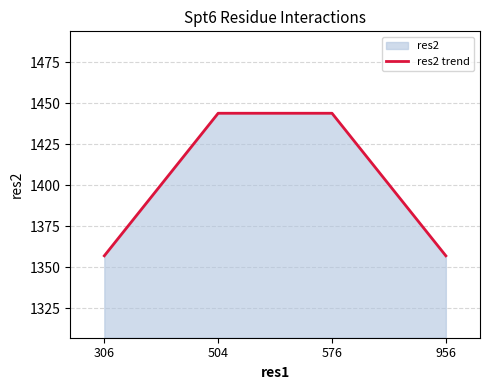

At which category does the chart reach its minimum across all series?

306